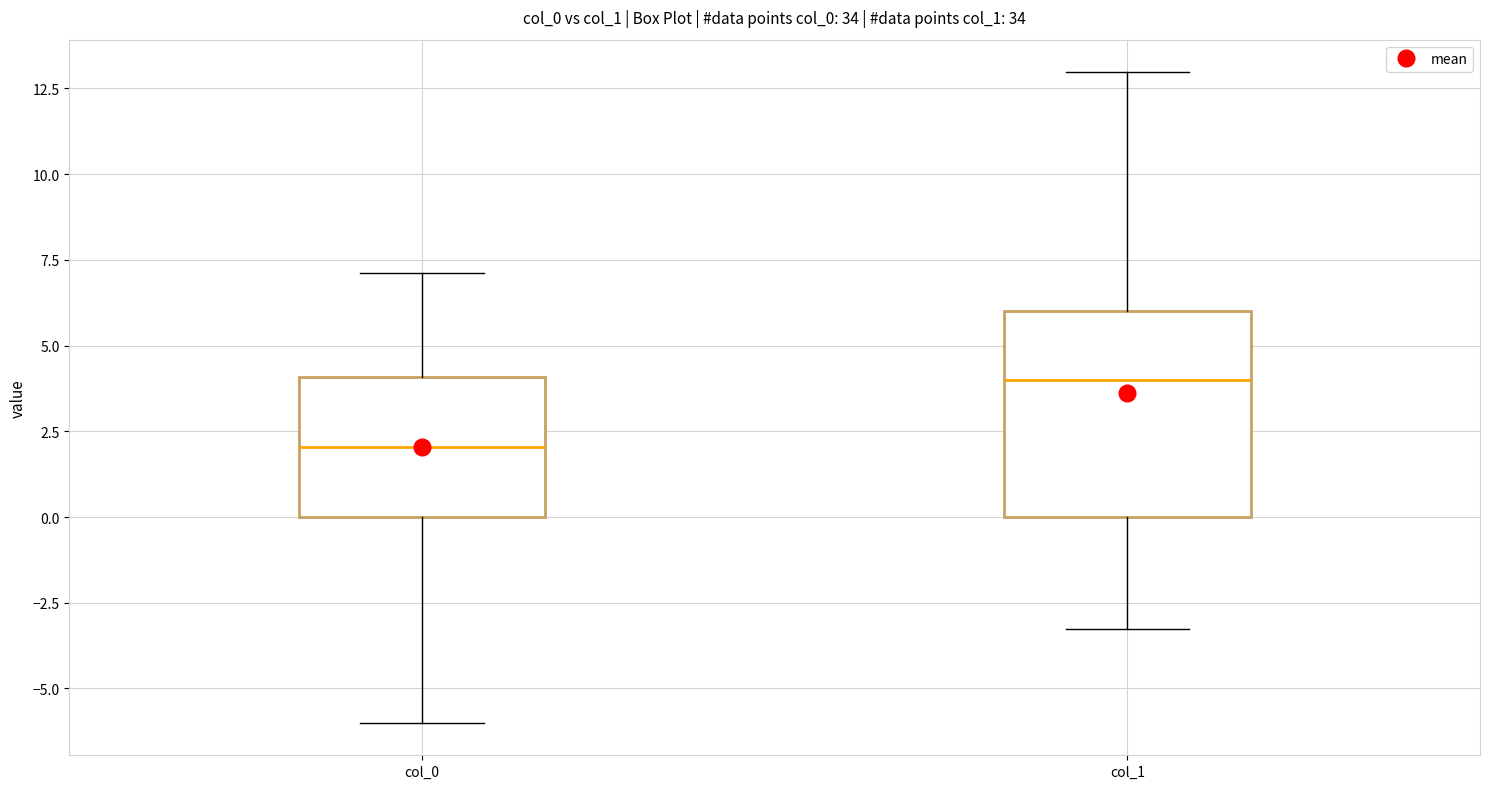

Which box is the tallest, from its lower edge to its upper edge?

col_1